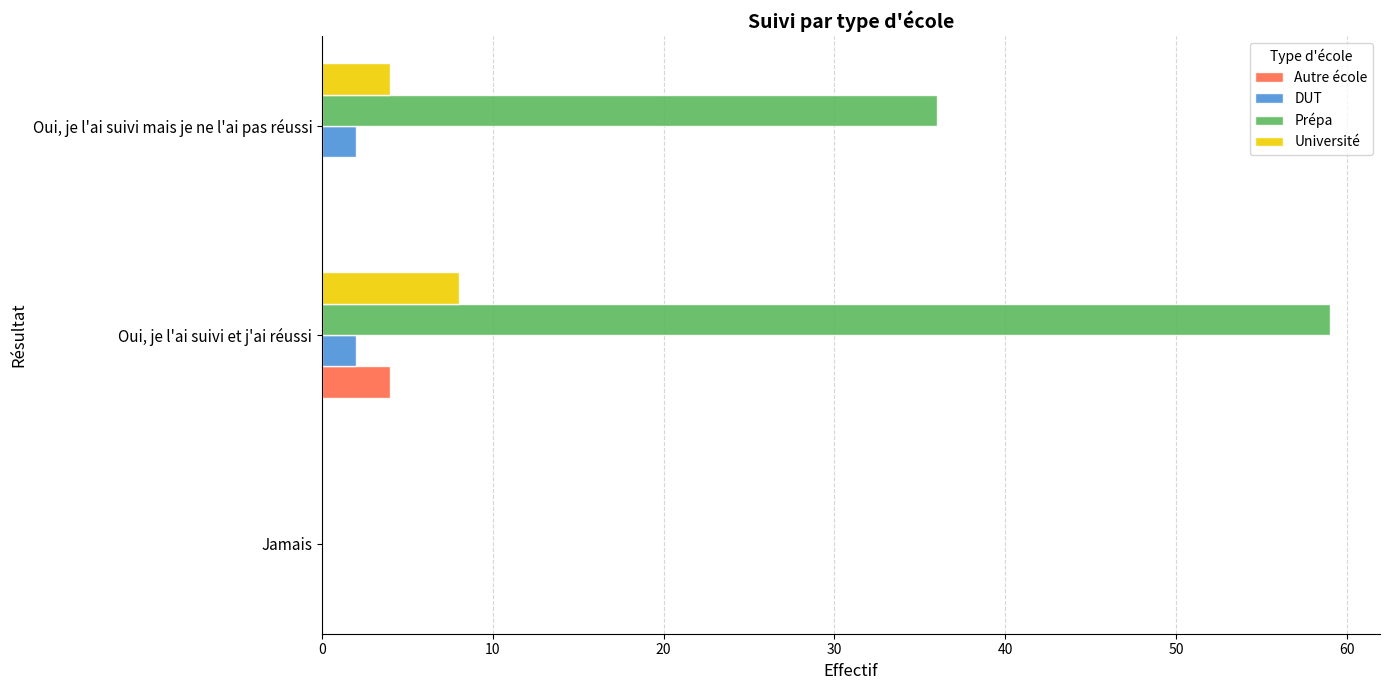

At which category is the sum across all series the highest?

Oui, je l'ai suivi et j'ai réussi